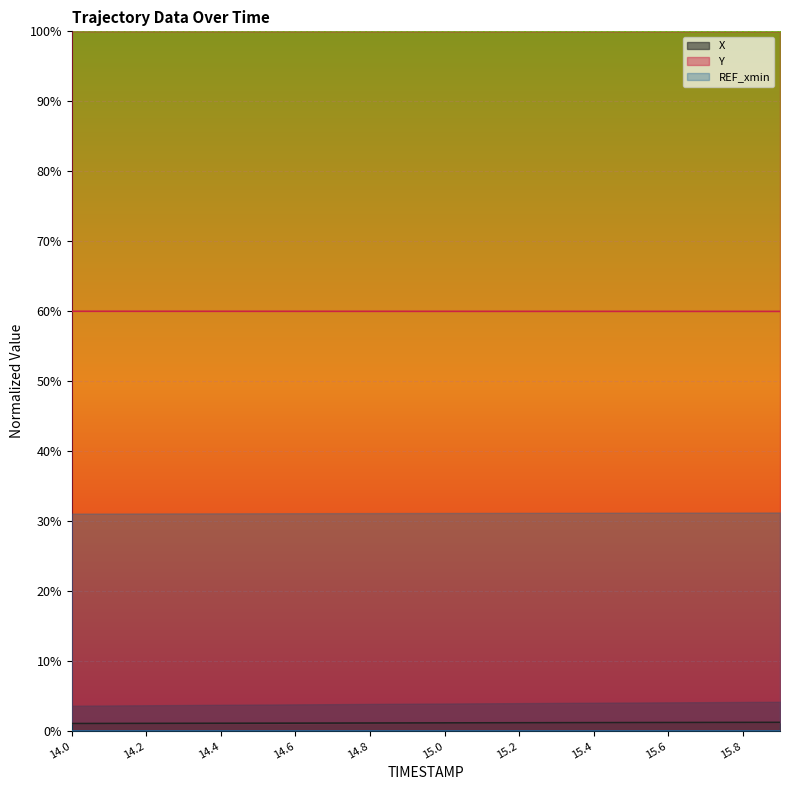

Does the chart display data point markers on the line(s)?

No